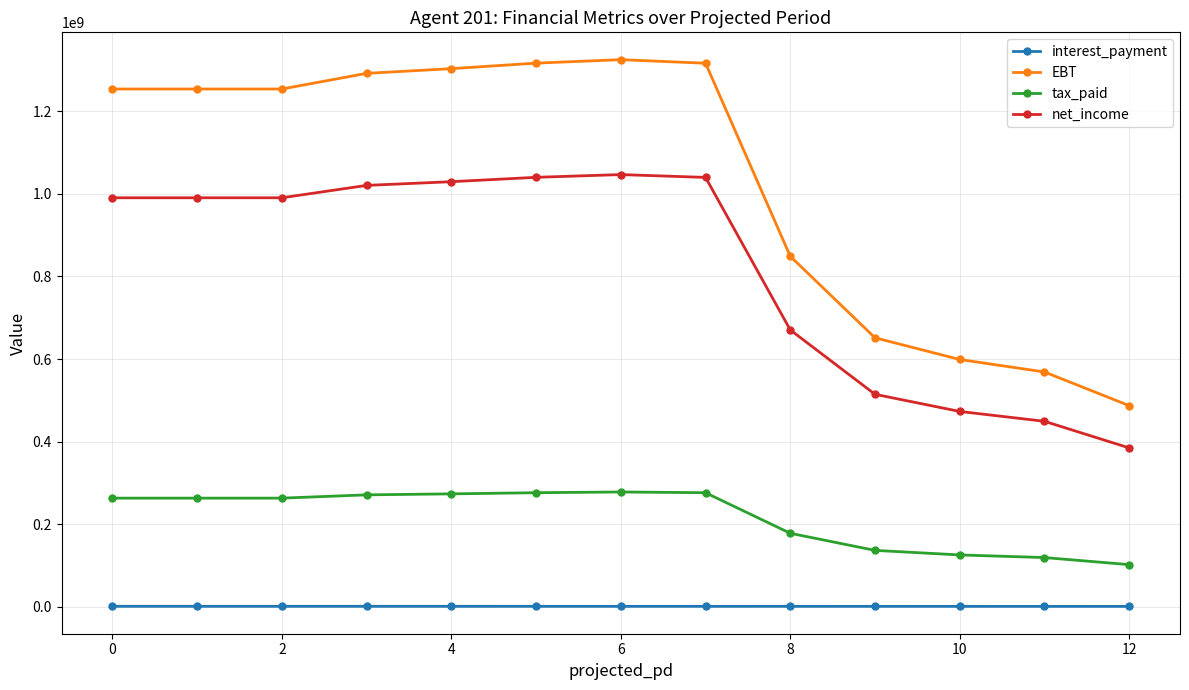

True or false: net_income and EBT cross at least once.

False